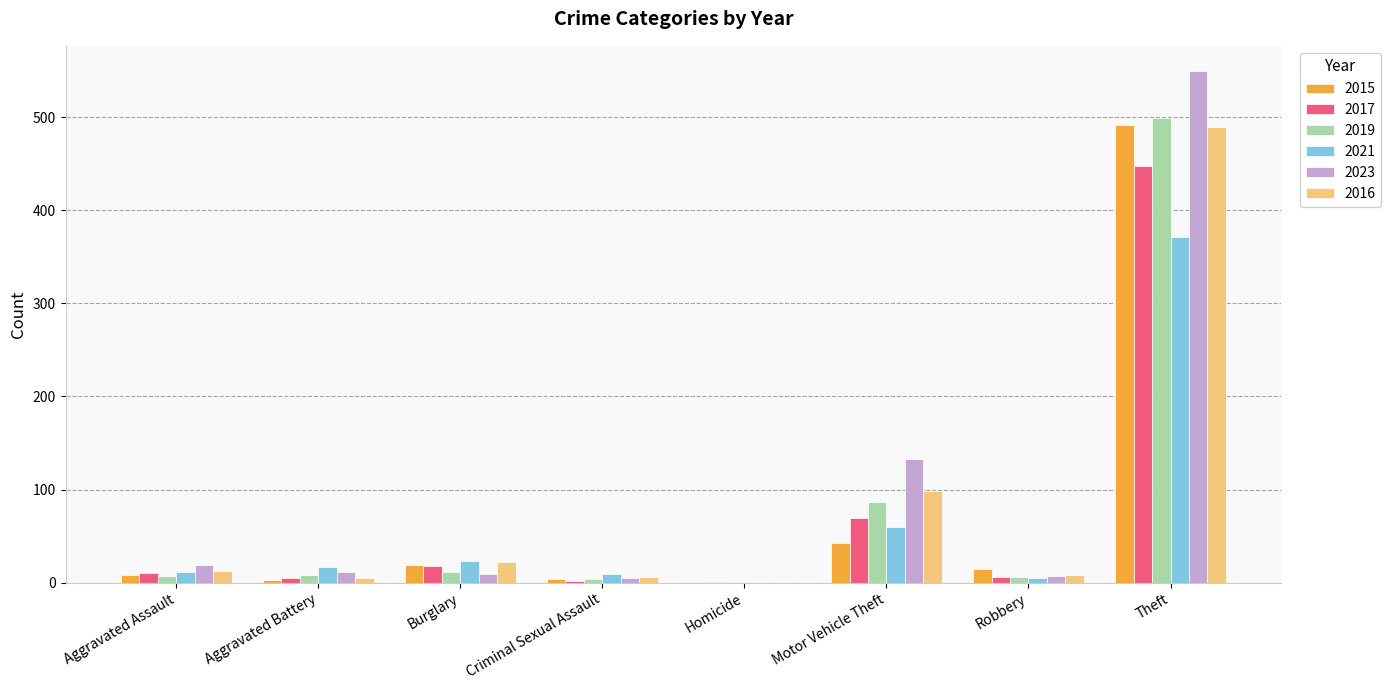

The value of 2015 at Theft is 652. True or false?

False